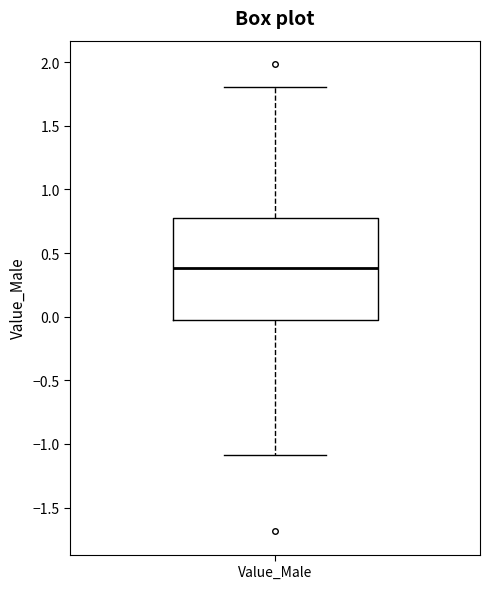

Read this box plot against the y-axis: the position of the median line, the range covered by the box, and the ends of both whiskers. The values are not printed on the chart, so give them approximately, as read against the axis.

median 0.40, box -0.05 to 0.75, whiskers -1.10 to 1.80